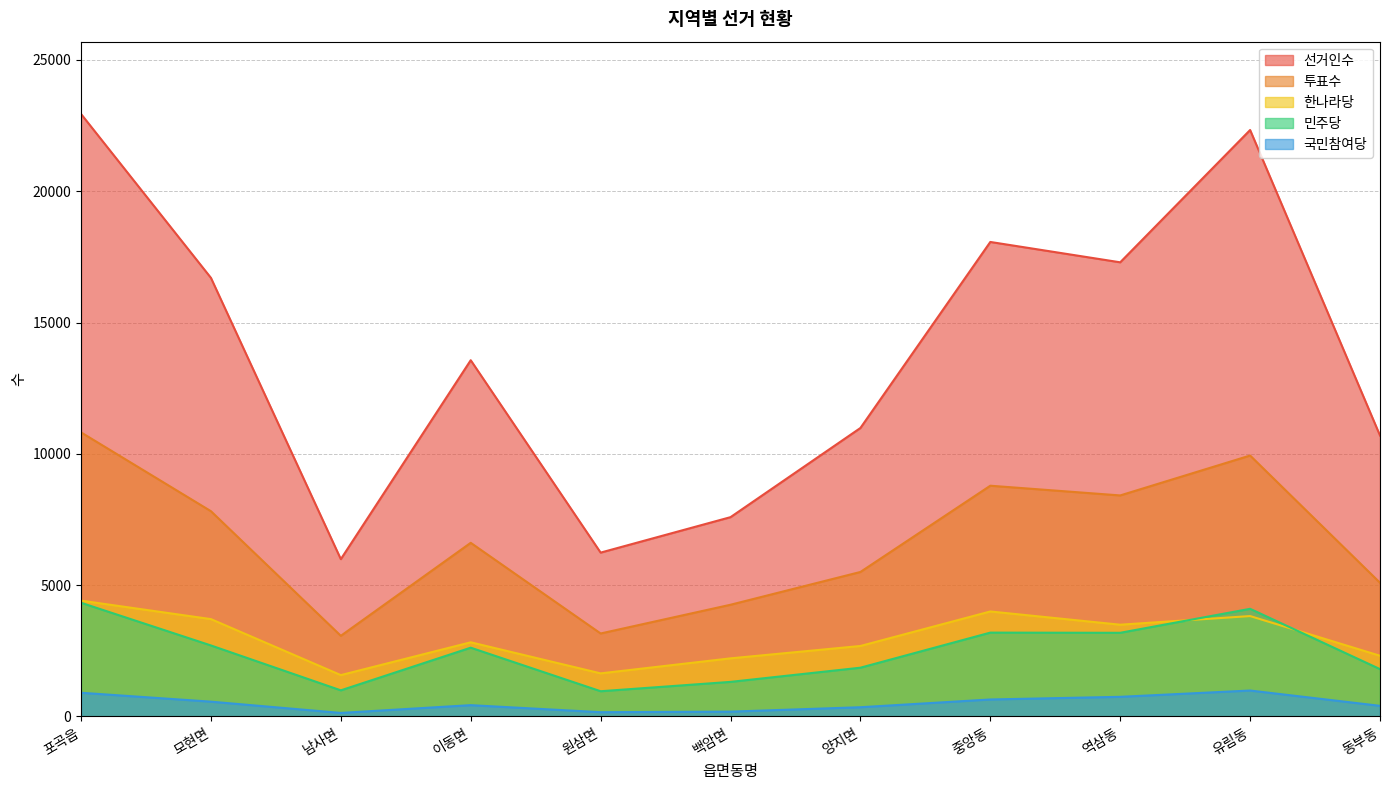

What is the average value of the 선거인수 series?

13854